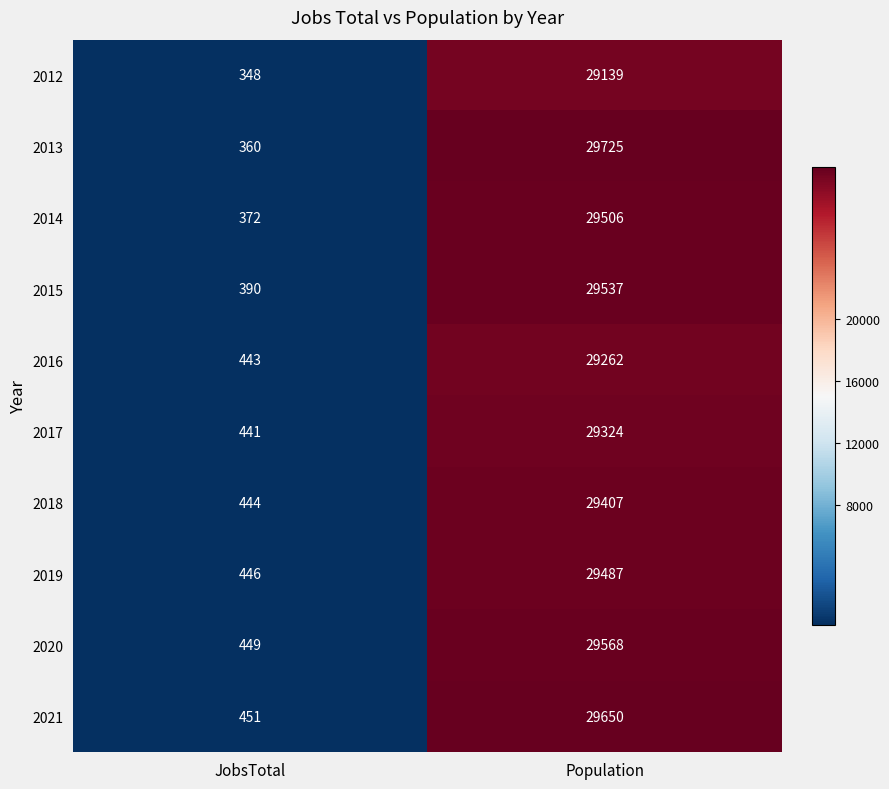

Where is 2012 nearest to the value 14743?

JobsTotal